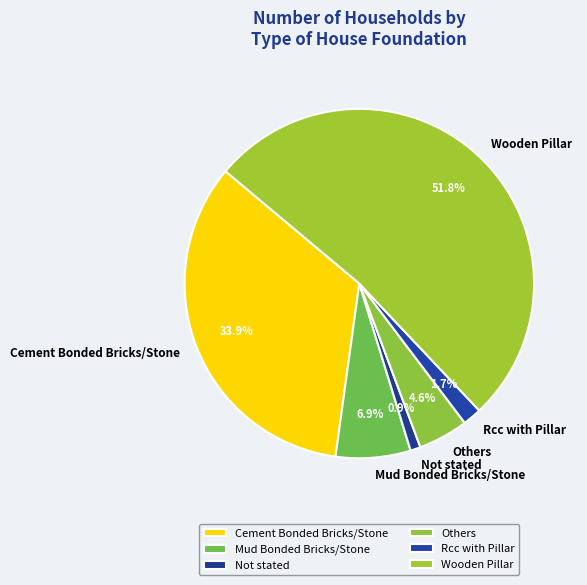

What percentage is the Rcc with Pillar slice, to the nearest percent?

2%